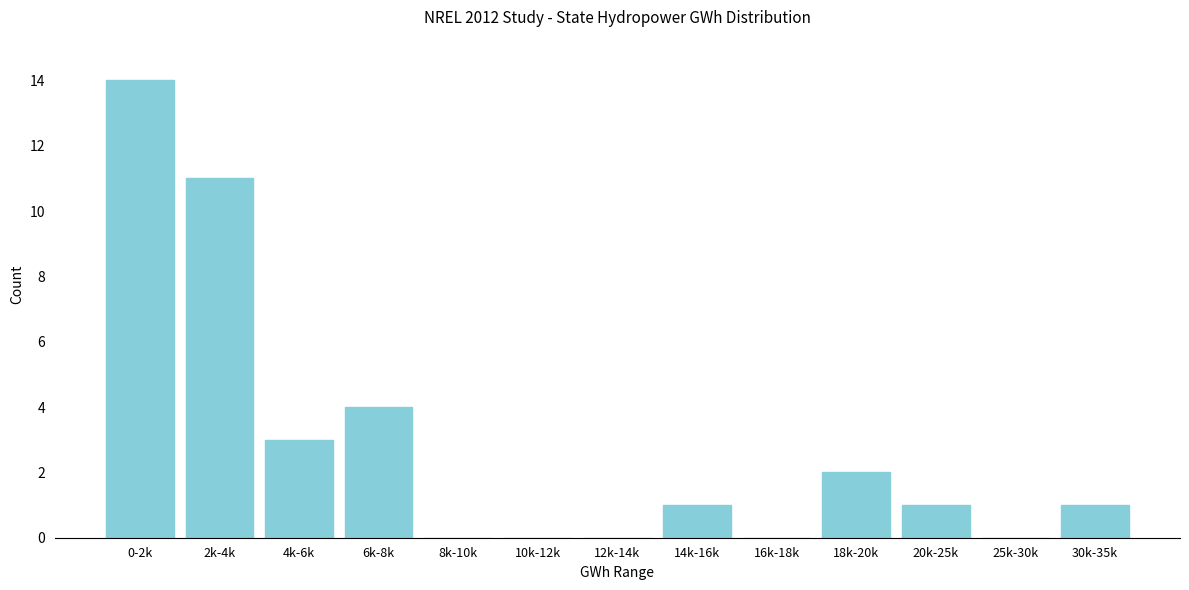

Reading left to right, extract all data points from this chart.

0-2k=14	2k-4k=11	4k-6k=3	6k-8k=4	8k-10k=0	10k-12k=0	12k-14k=0	14k-16k=1	16k-18k=0	18k-20k=2	20k-25k=1	25k-30k=0	30k-35k=1